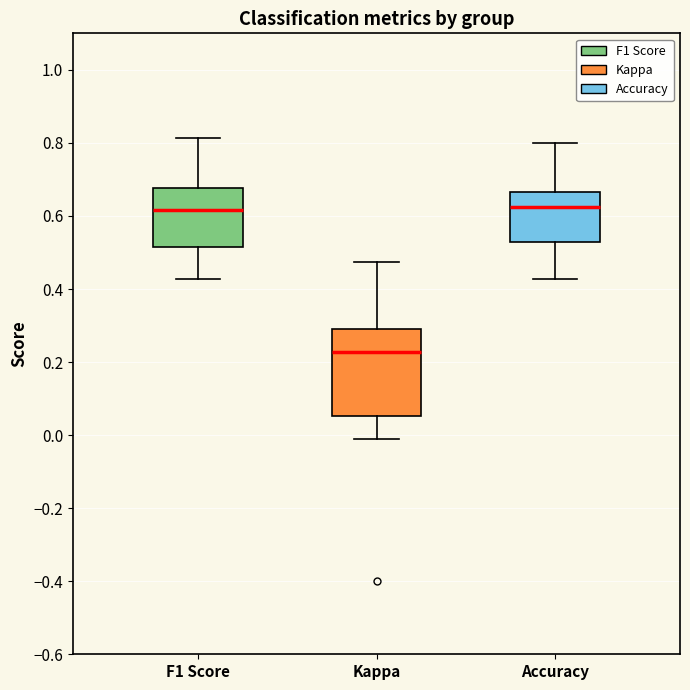

Which box is the tallest, from its lower edge to its upper edge?

Kappa